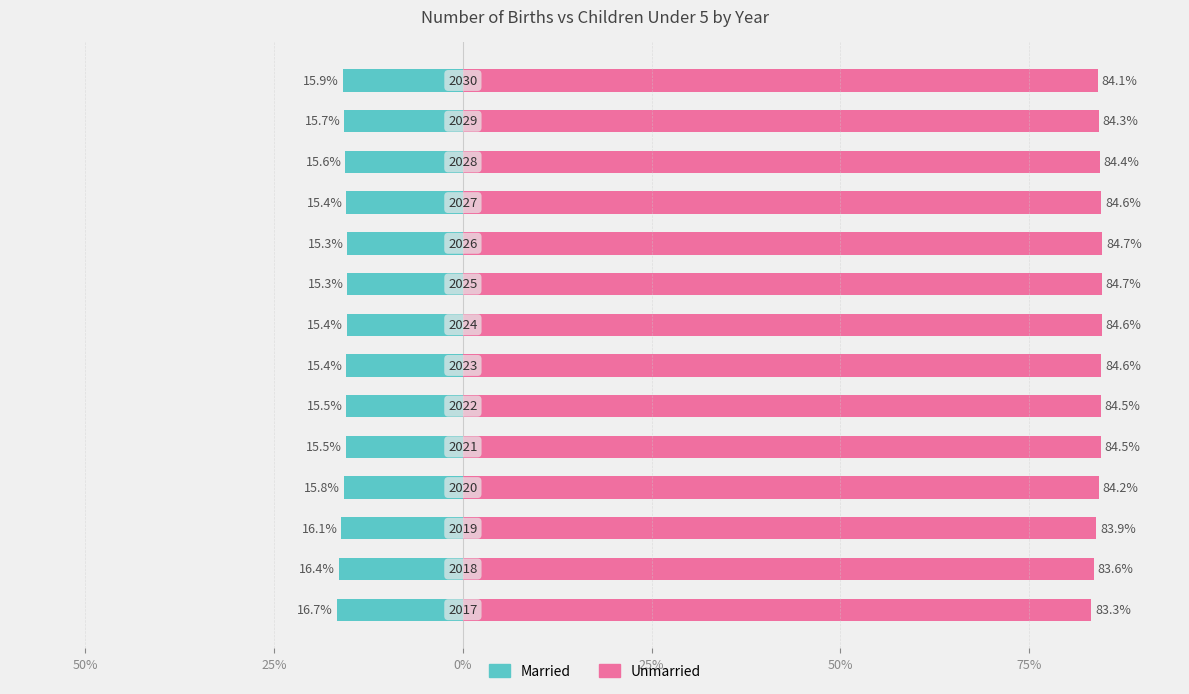

What is the maximum value shown in the chart?

84.7